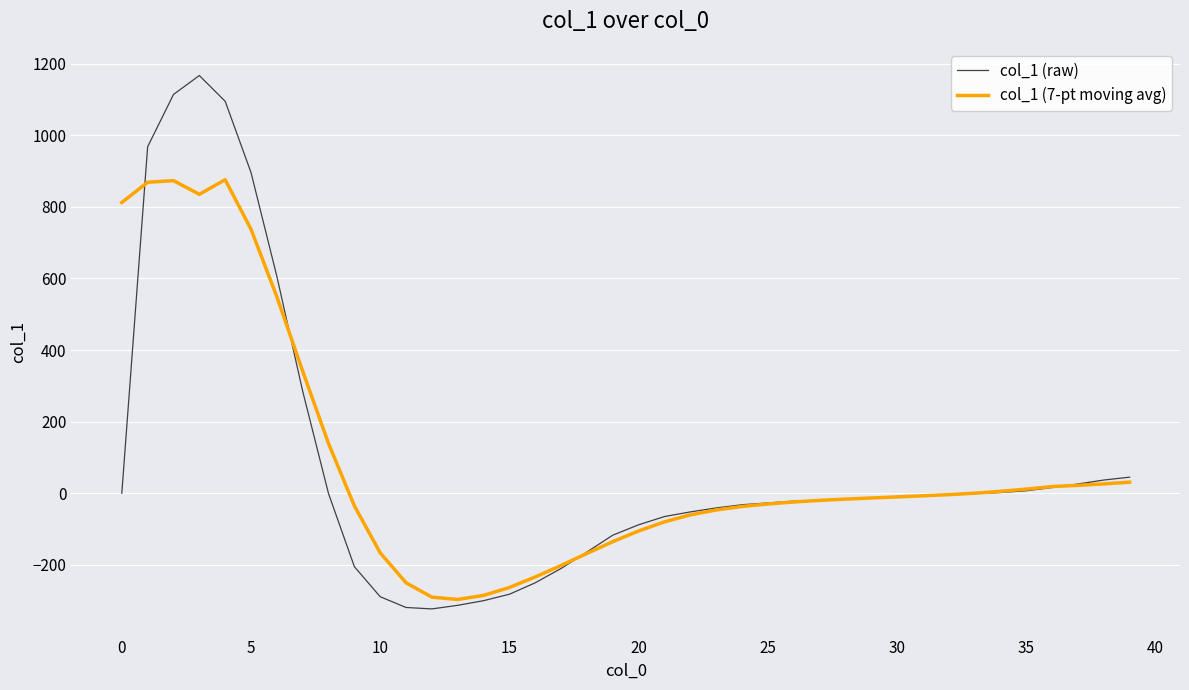

What is the sum of all col_1 (raw) values?

3093.0